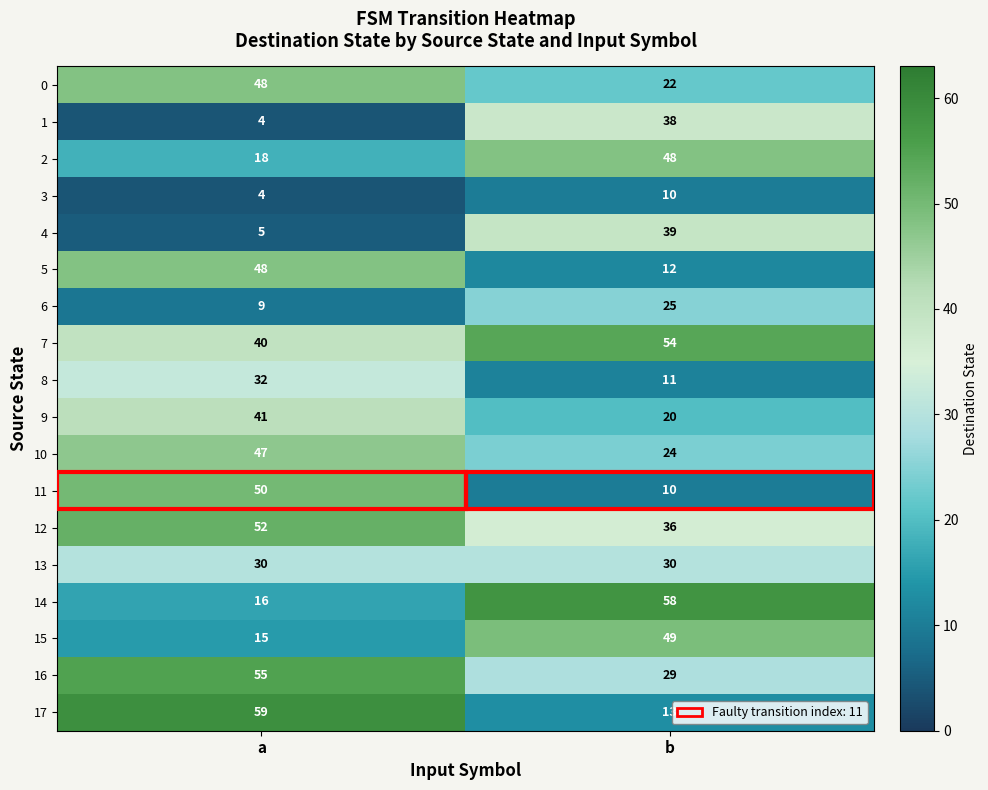

Read the 0 value at b, to the nearest 5.

20